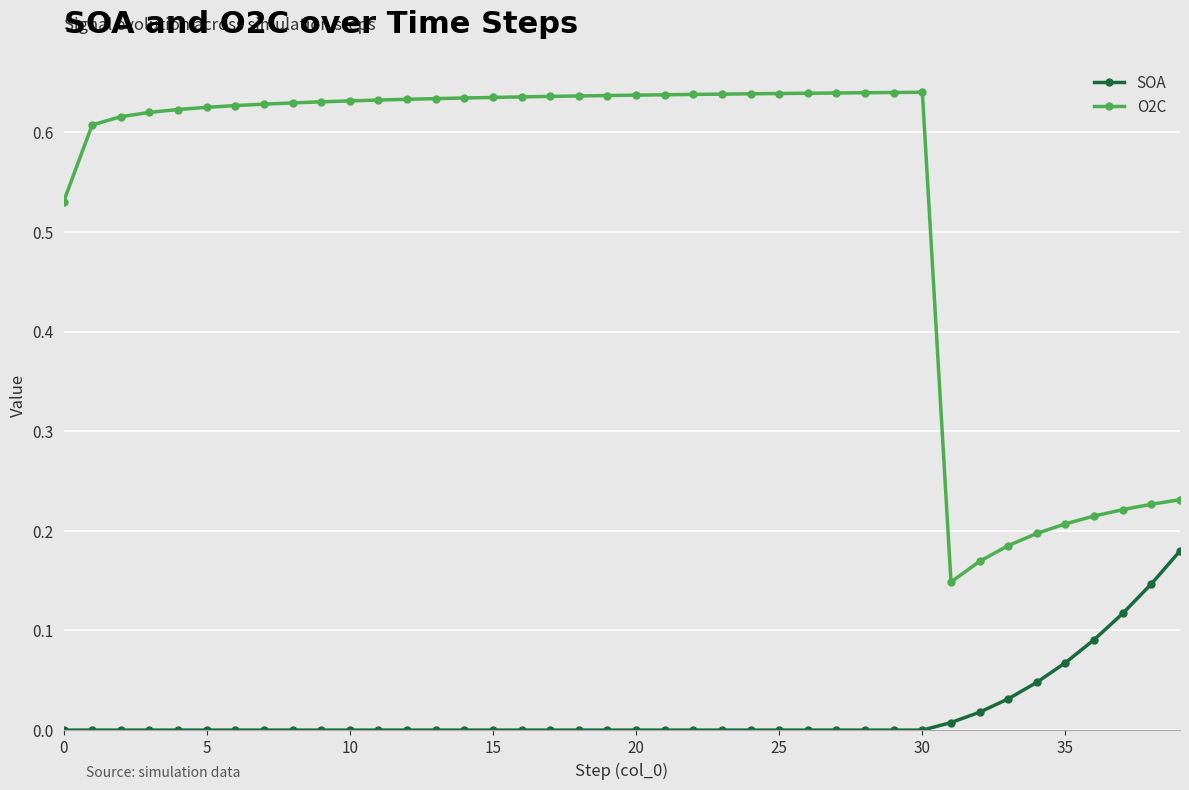

Which series has the largest total across all categories?

O2C